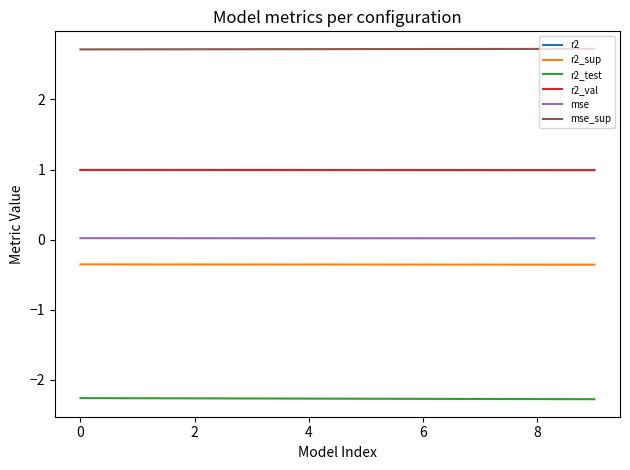

True or false: r2_sup and r2_val intersect in this chart.

False